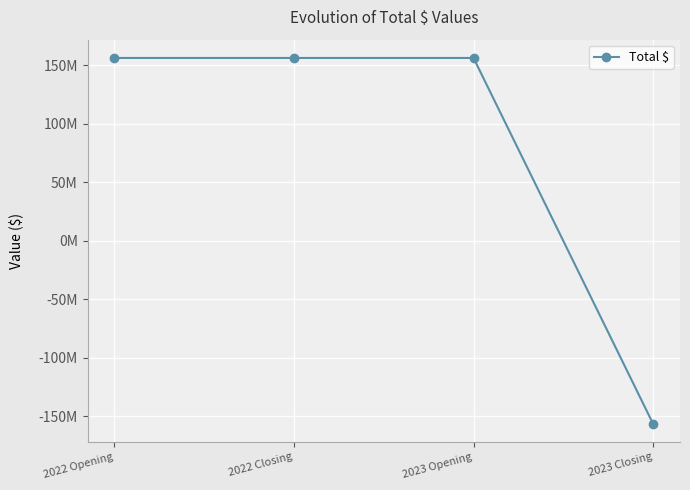

List the labels in order of value, largest first.

2022 Opening, 2022 Closing, 2023 Opening, 2023 Closing